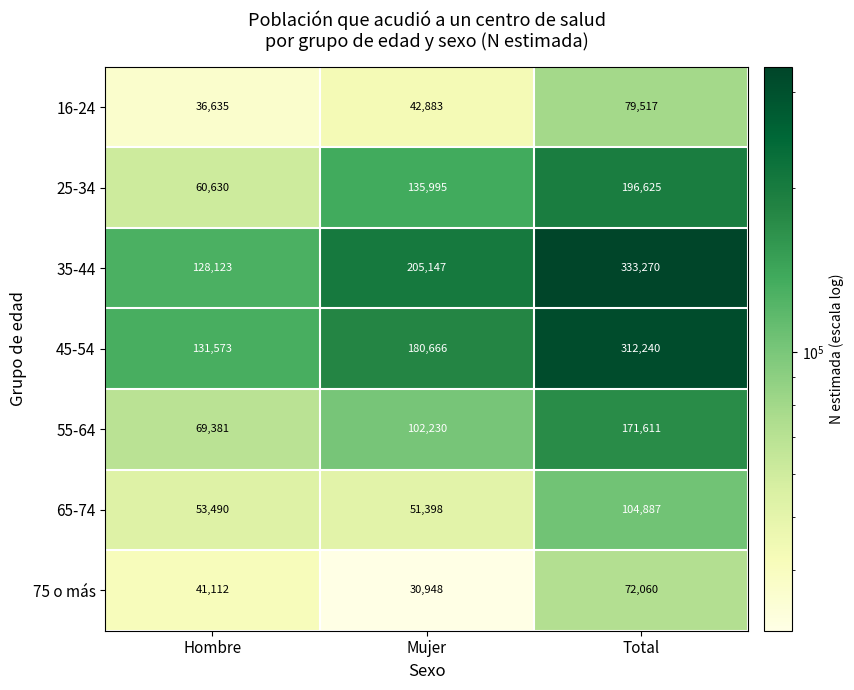

Which series has the widest spread of values?

35-44